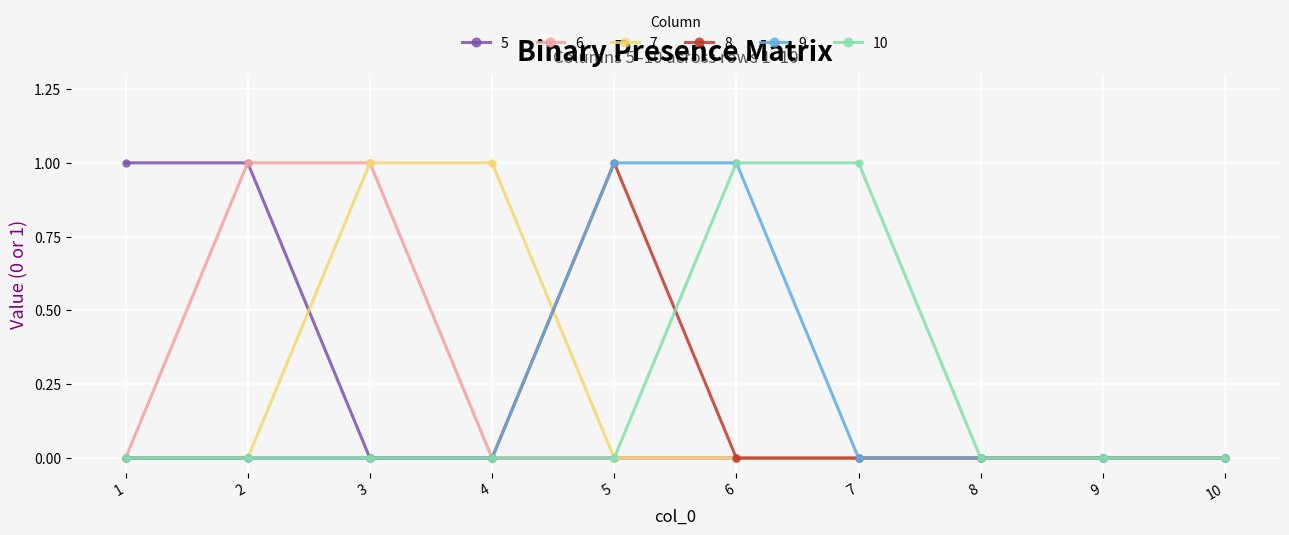

The value of 7 at 7 is 0. True or false?

True